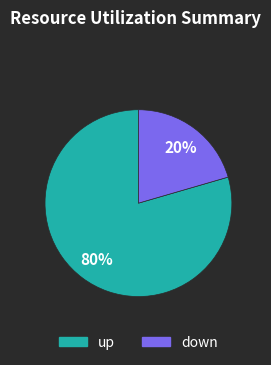

Is the sum of up and down greater than half?

Yes